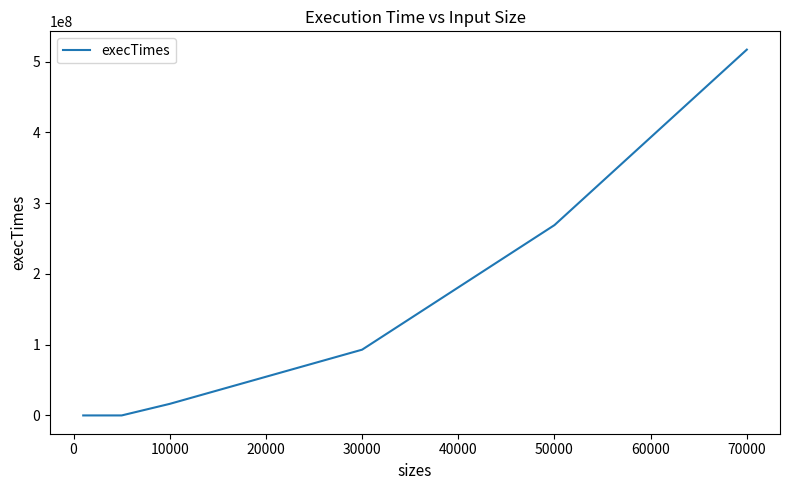

What is the maximum value shown in the chart?

516851200